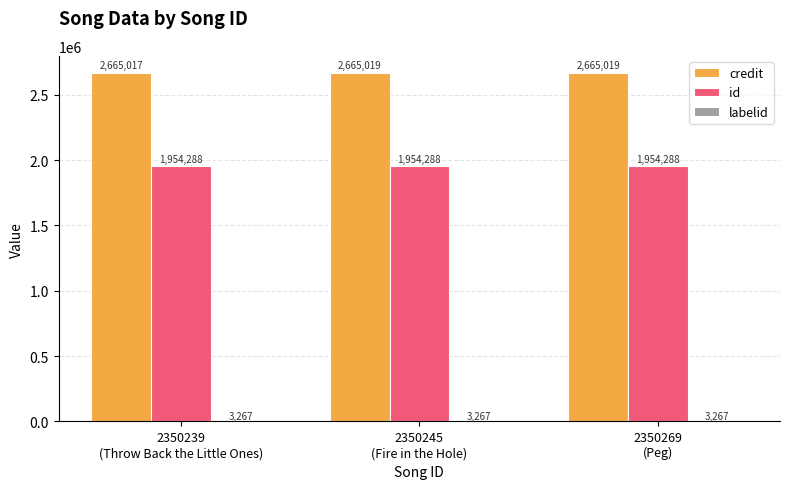

Which series has the largest total across all categories?

credit